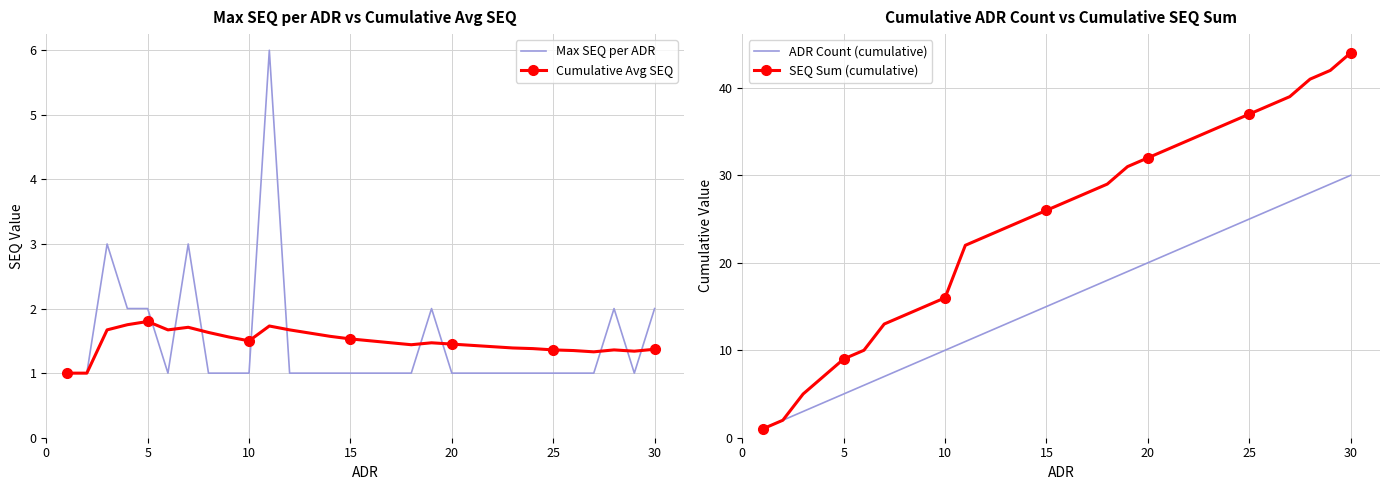

How many data points in SEQ Sum (cumulative) are less than 27?

15